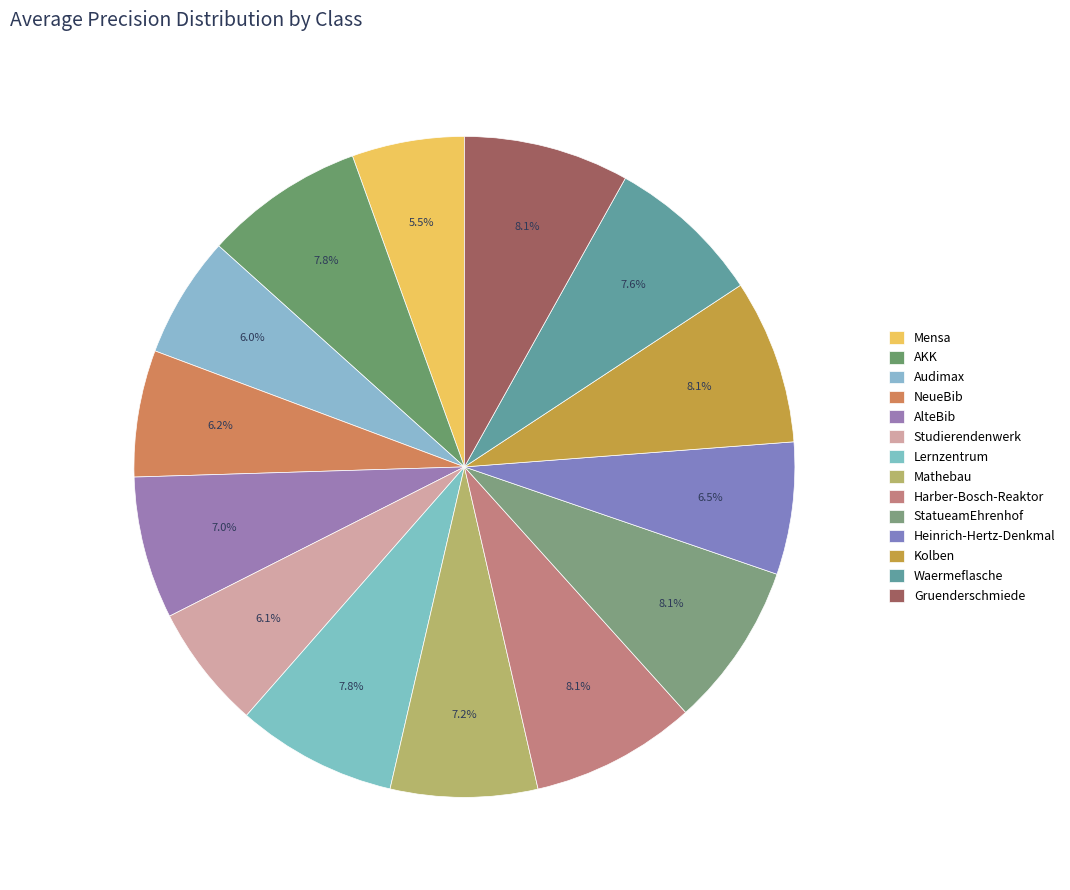

How many slices are in this pie chart?

14